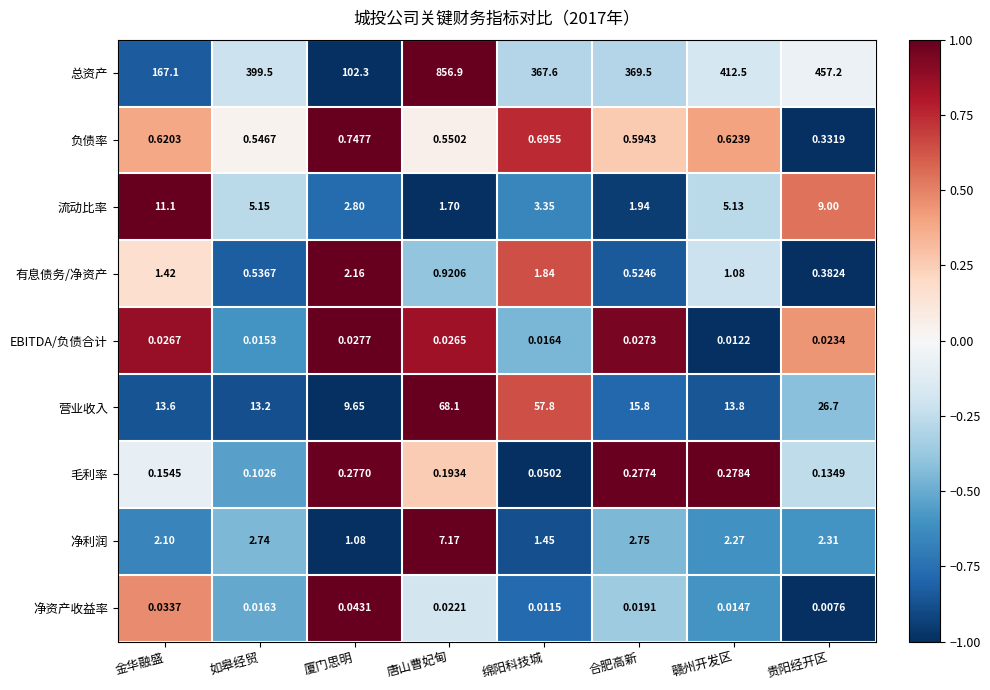

Between 唐山曹妃甸 and 贵阳经开区, which series saw the biggest shift?

总资产